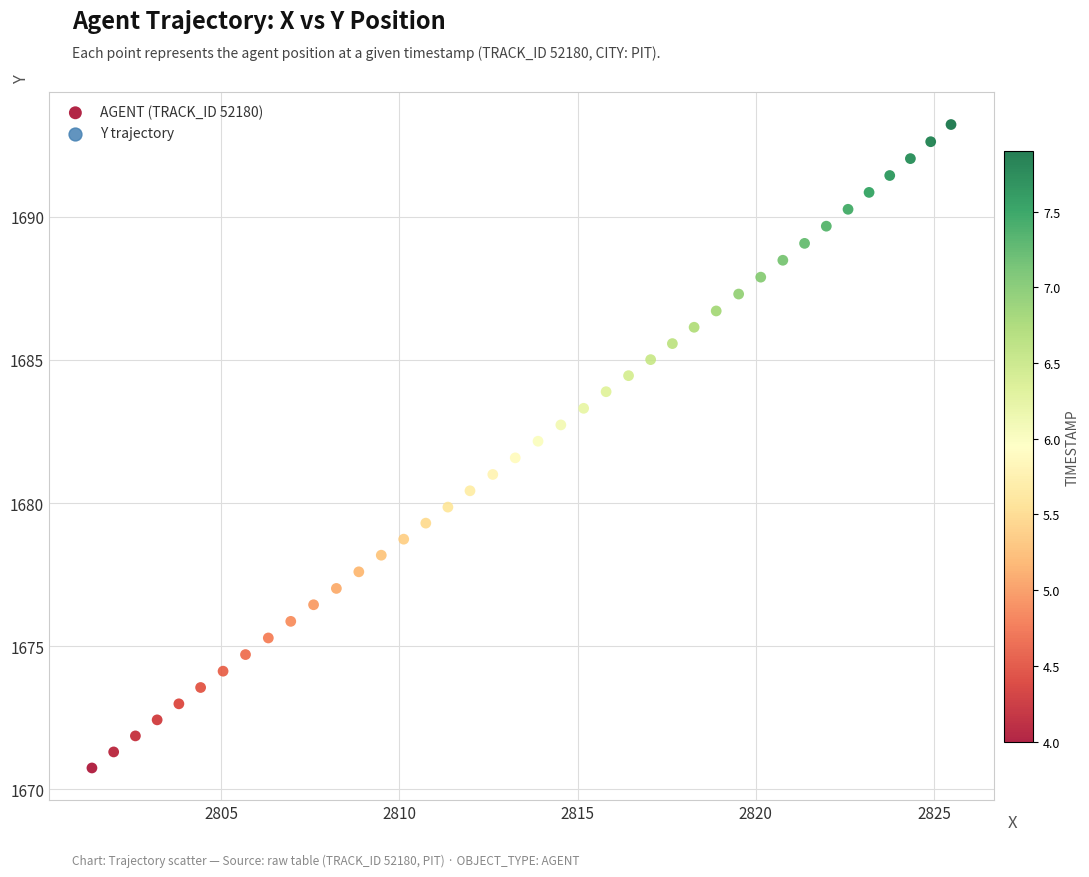

What is the range of X values (max minus min)?

24.1